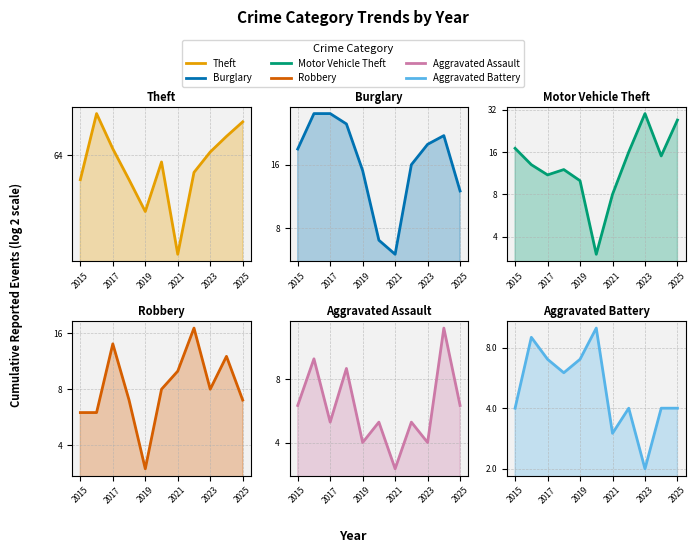

What is the approximate value of Aggravated Battery at 2015?

4